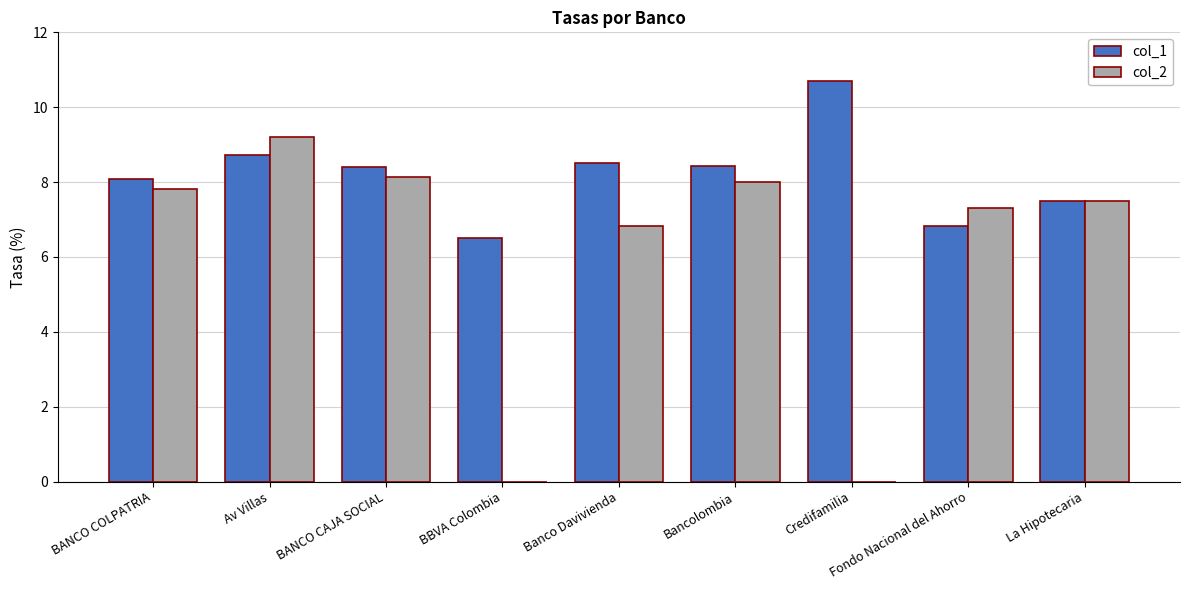

At which category is the sum across all series the highest?

Av Villas